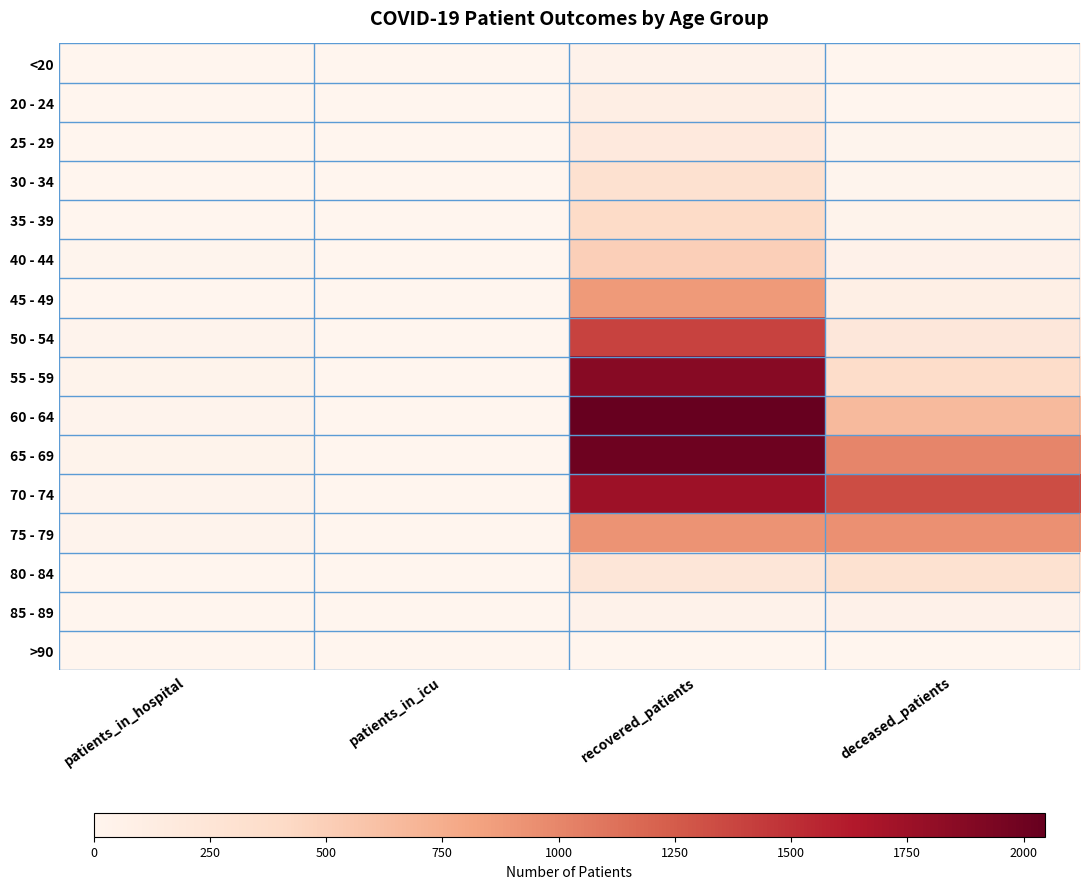

Reading right to left, list all the values displayed in this chart.

<20: deceased_patients=6	recovered_patients=46	patients_in_icu=0	patients_in_hospital=2
20 - 24: deceased_patients=0	recovered_patients=107	patients_in_icu=0	patients_in_hospital=4
25 - 29: deceased_patients=11	recovered_patients=181	patients_in_icu=0	patients_in_hospital=4
30 - 34: deceased_patients=13	recovered_patients=313	patients_in_icu=1	patients_in_hospital=5
35 - 39: deceased_patients=26	recovered_patients=397	patients_in_icu=1	patients_in_hospital=3
40 - 44: deceased_patients=48	recovered_patients=497	patients_in_icu=1	patients_in_hospital=8
45 - 49: deceased_patients=91	recovered_patients=885	patients_in_icu=2	patients_in_hospital=7
50 - 54: deceased_patients=212	recovered_patients=1392	patients_in_icu=3	patients_in_hospital=16
55 - 59: deceased_patients=369	recovered_patients=1869	patients_in_icu=5	patients_in_hospital=29
60 - 64: deceased_patients=663	recovered_patients=2047	patients_in_icu=7	patients_in_hospital=19
65 - 69: deceased_patients=1005	recovered_patients=2001	patients_in_icu=5	patients_in_hospital=31
70 - 74: deceased_patients=1330	recovered_patients=1745	patients_in_icu=5	patients_in_hospital=20
75 - 79: deceased_patients=942	recovered_patients=927	patients_in_icu=4	patients_in_hospital=20
80 - 84: deceased_patients=302	recovered_patients=226	patients_in_icu=0	patients_in_hospital=5
85 - 89: deceased_patients=51	recovered_patients=46	patients_in_icu=0	patients_in_hospital=0
>90: deceased_patients=4	recovered_patients=7	patients_in_icu=0	patients_in_hospital=0